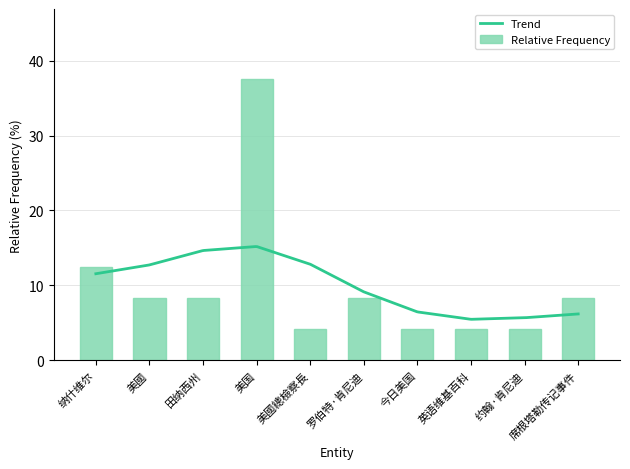

Which label corresponds to the smallest value in the chart?

美國總檢察長